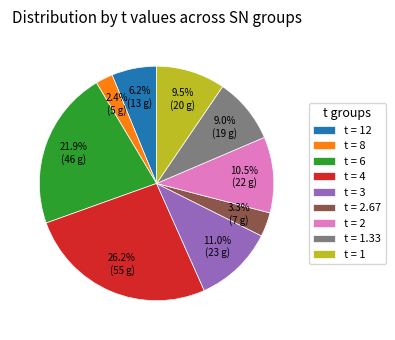

Is there a majority slice in this chart?

No